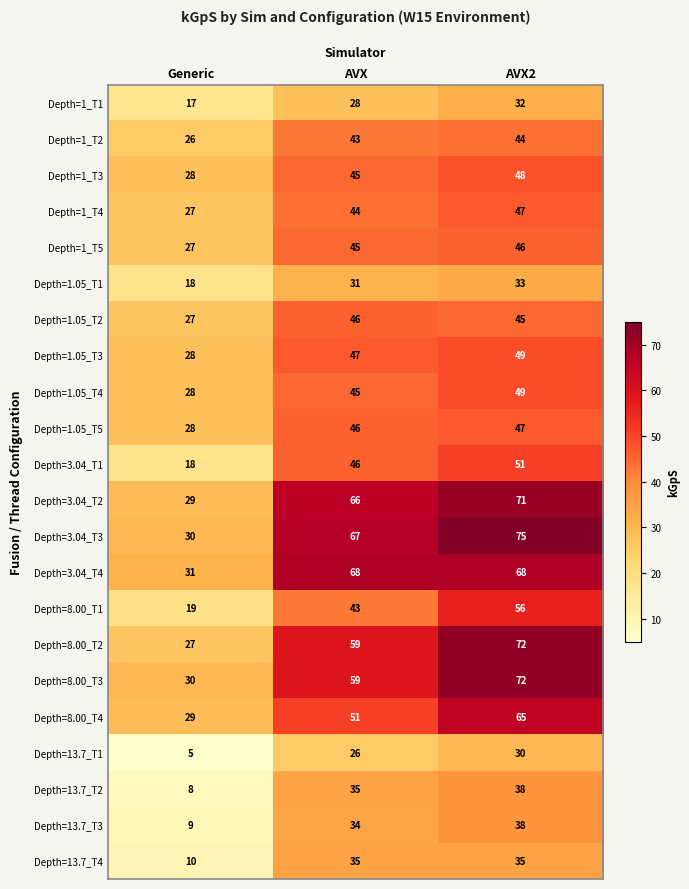

How many Depth=8.00_T4 values are between 29 and 65?

3